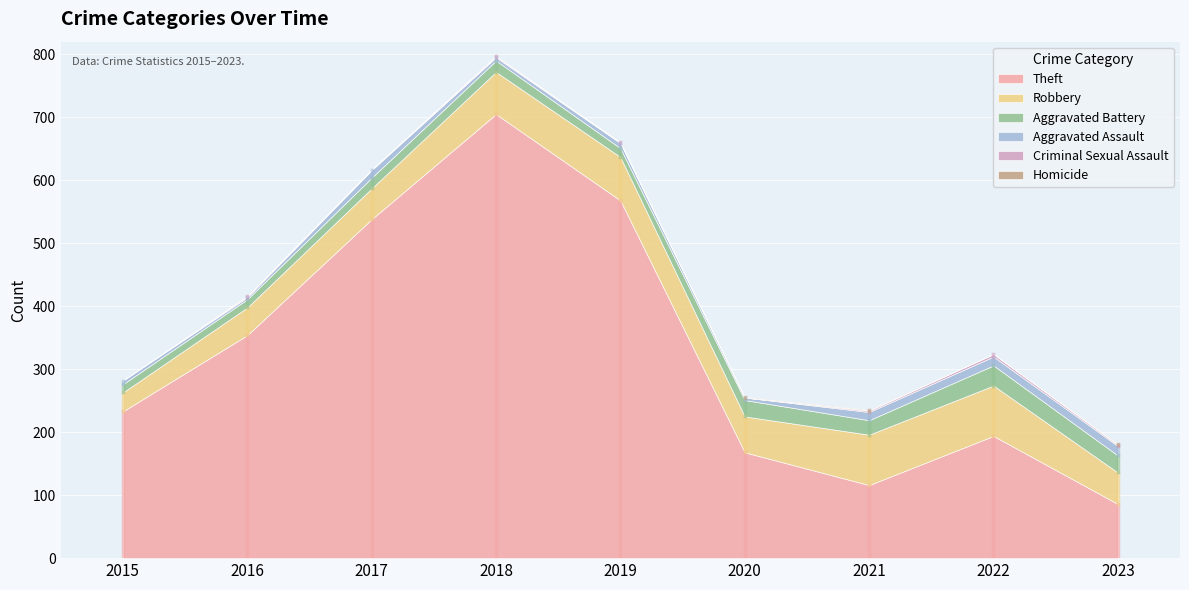

Where is Criminal Sexual Assault nearest to the value 2?

2016